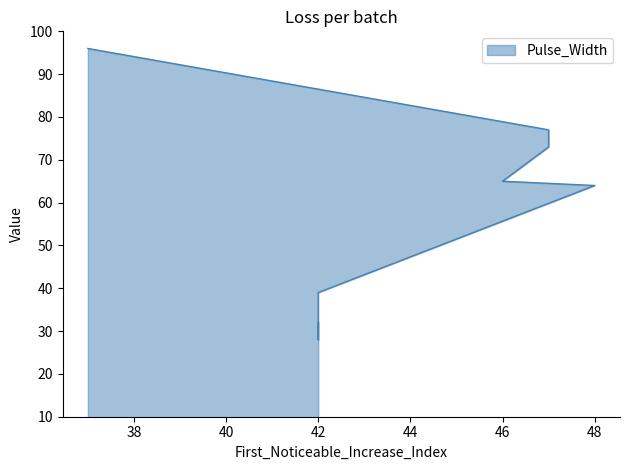

True or false: the data has more than 1 interior local peaks.

False